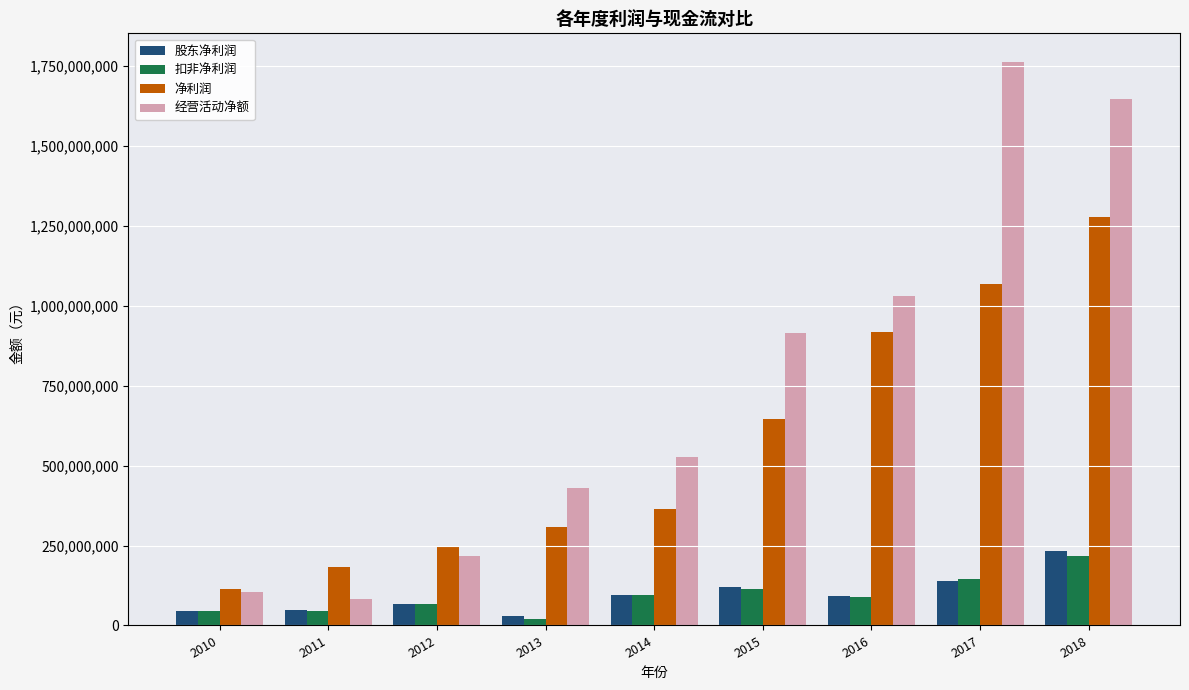

What is the difference between the 扣非净利润 values at 2013 and 2014?

74372727.5